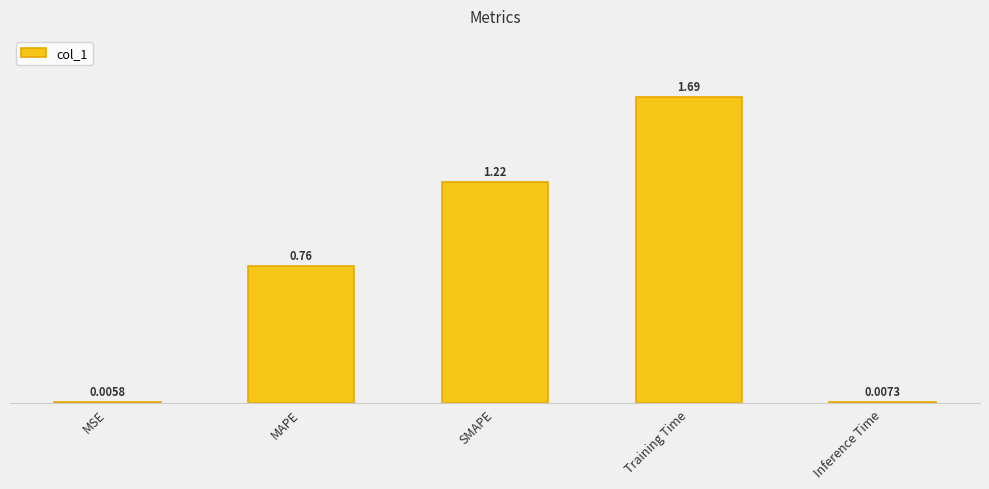

Which category has the highest value across all series?

Training Time